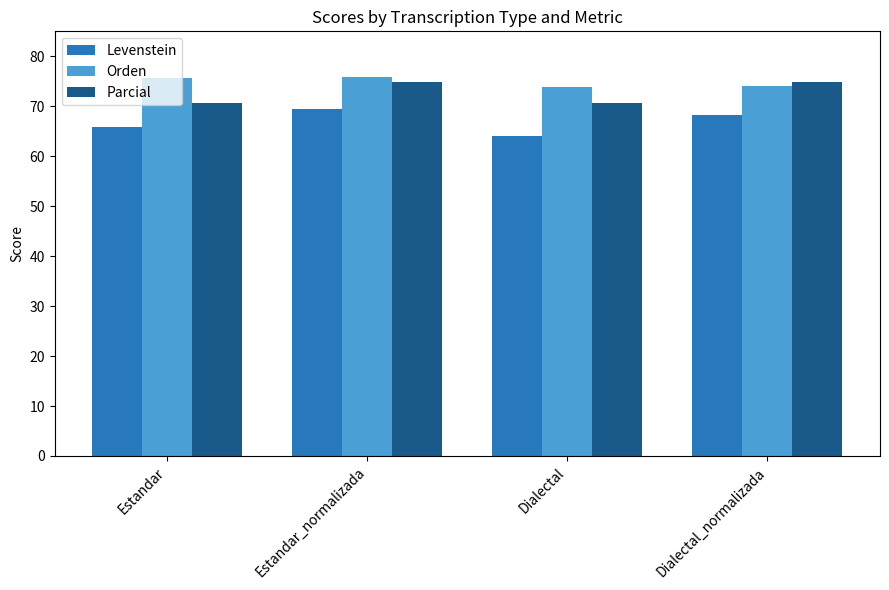

At how many categories does at least one series exceed 64?

4